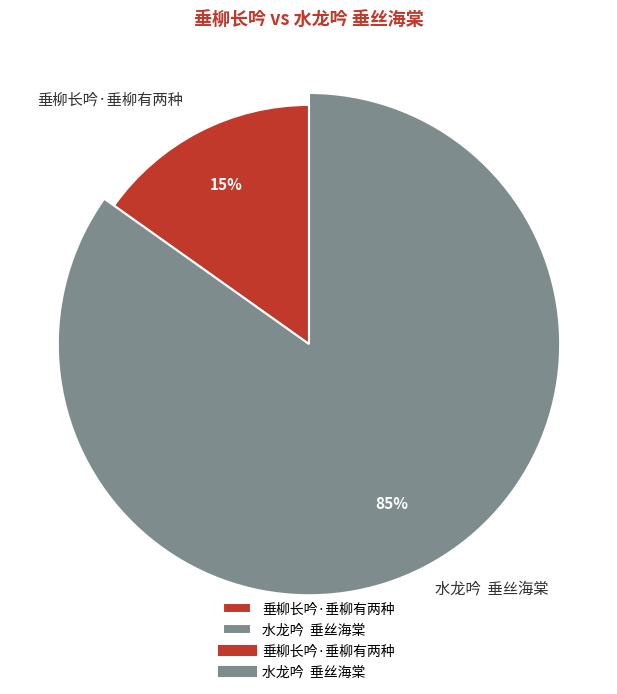

Between 垂柳长吟·垂柳有两种 and 水龙吟  垂丝海棠, which is larger?

水龙吟  垂丝海棠